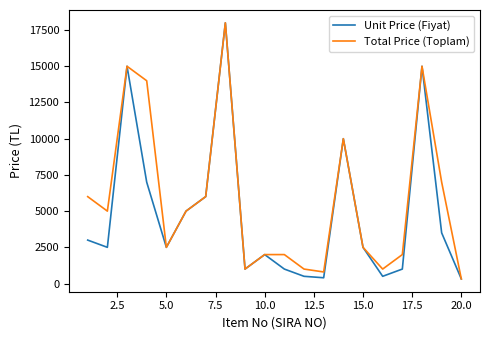

Which series has the largest total across all categories?

Total Price (Toplam)